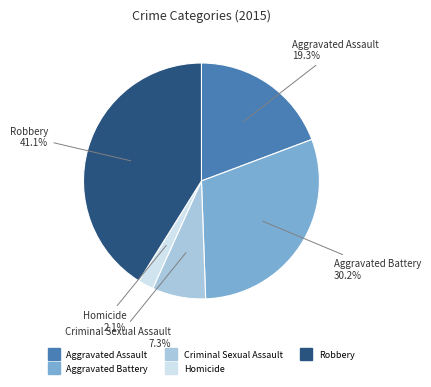

Is Criminal Sexual Assault the majority of the pie?

No